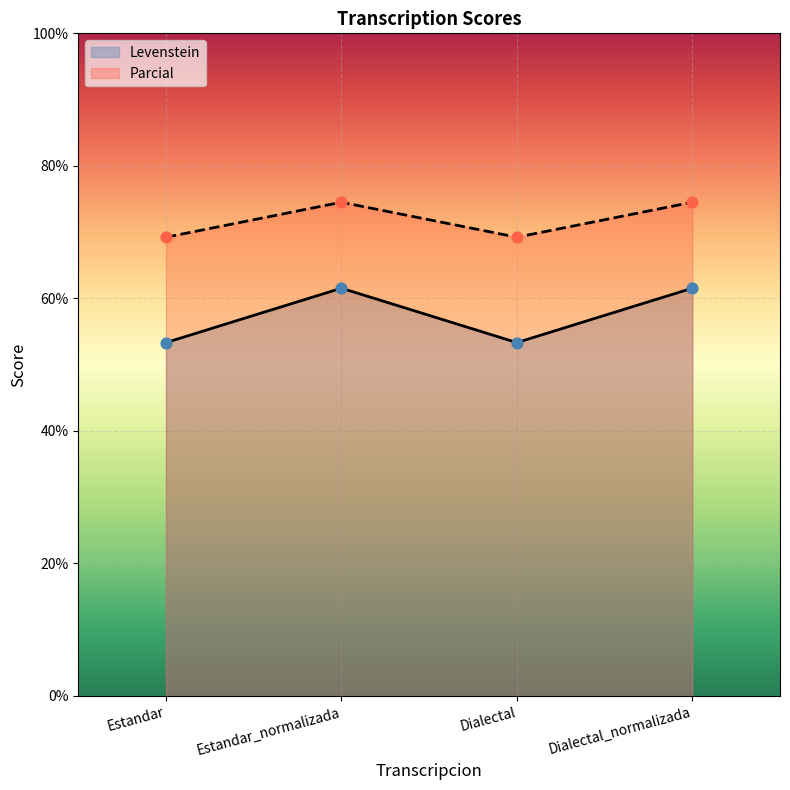

At how many categories does at least one series exceed 55?

4